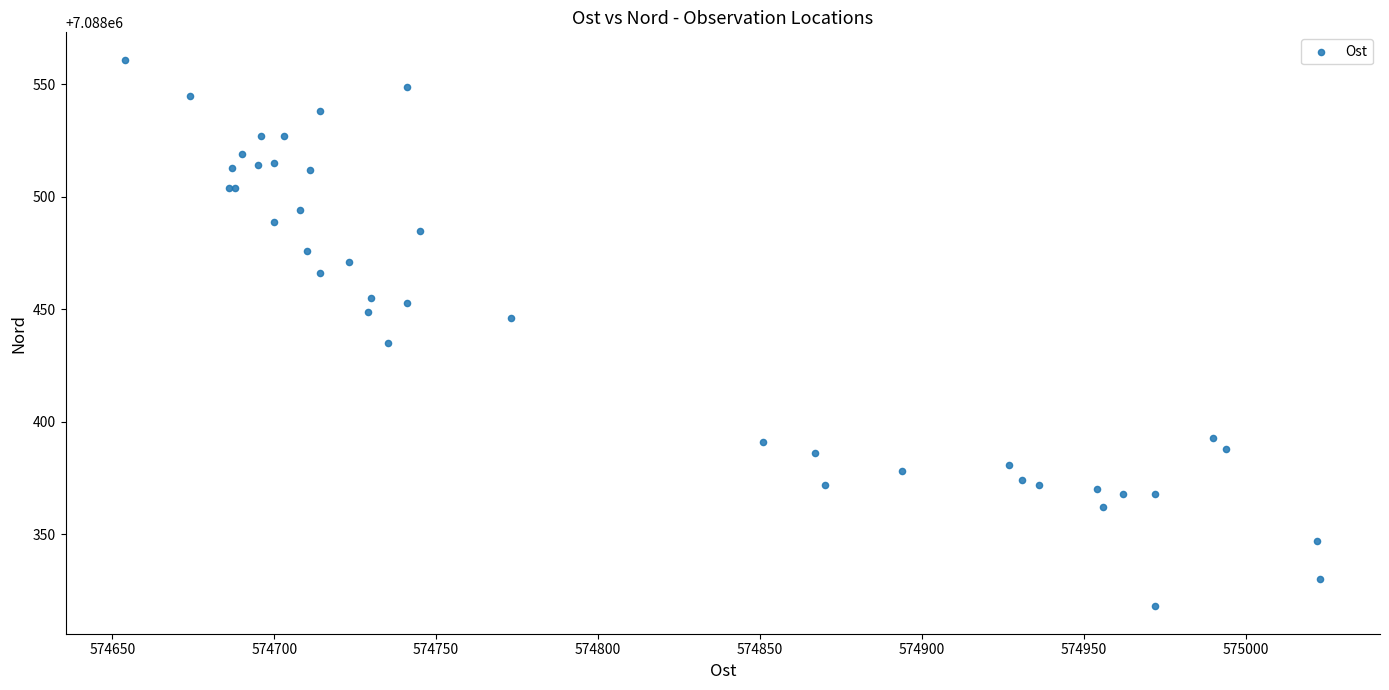

What Y value in the scatter plot is closest to 7088439?

7088435